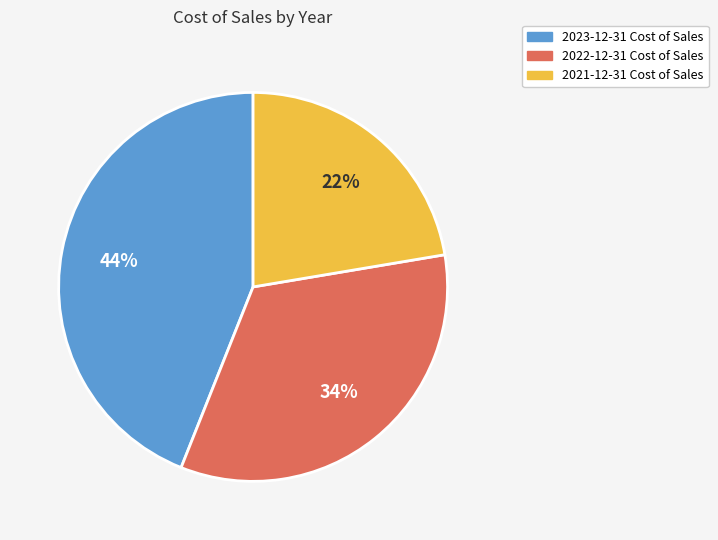

What is the ratio of the value at 2023-12-31 Cost of Sales to the value at 2021-12-31 Cost of Sales?

2.0